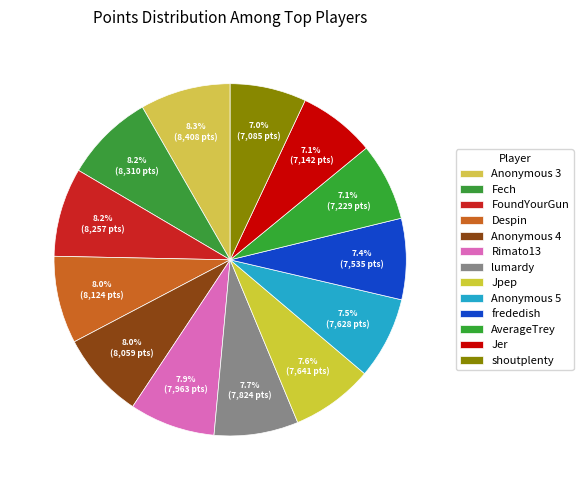

How much of the chart is everything except Jer?

92.9%